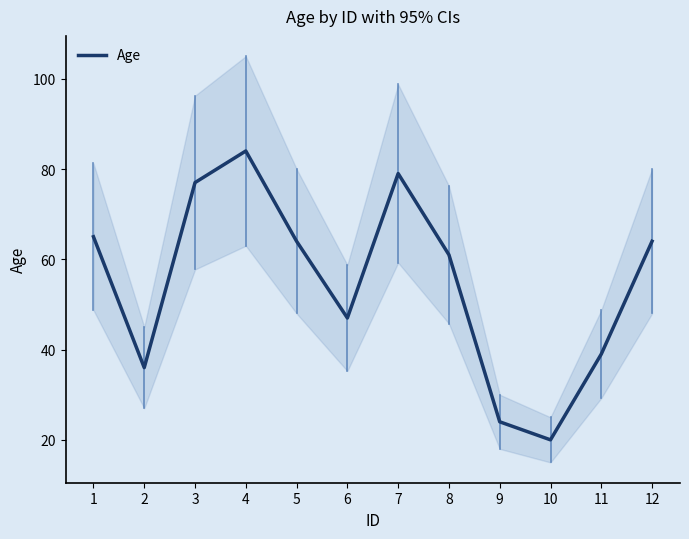

What is the value of the 8th point from the left?

61